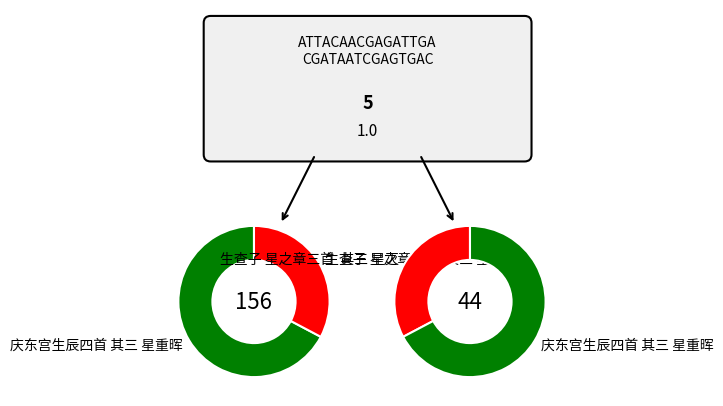

Which category accounts for the majority?

庆东宫生辰四首 其三 星重晖